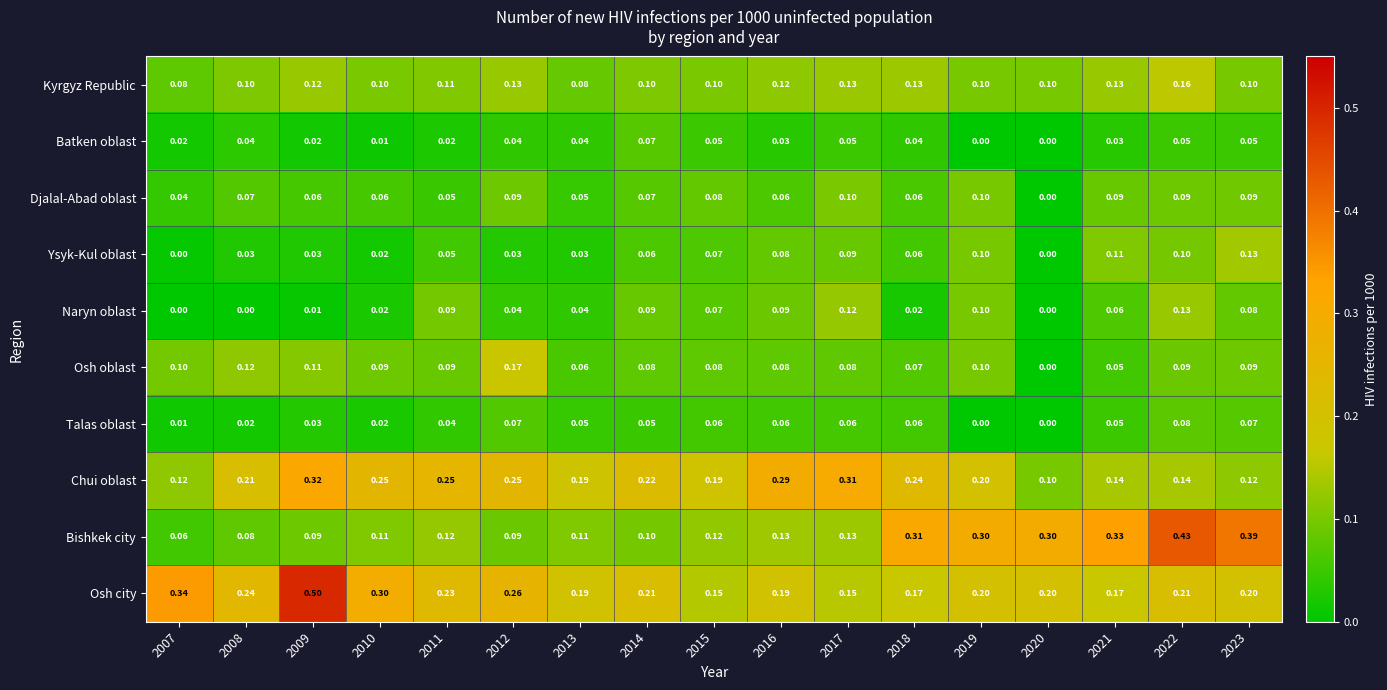

Is the value of Talas oblast at 2016 greater than the value of Djalal-Abad oblast at 2012?

No